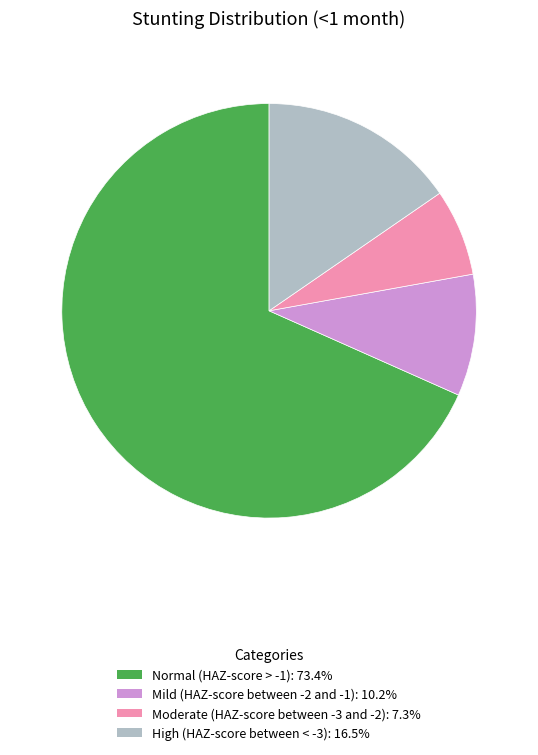

Which slice is the largest?

Normal (HAZ-score > -1)